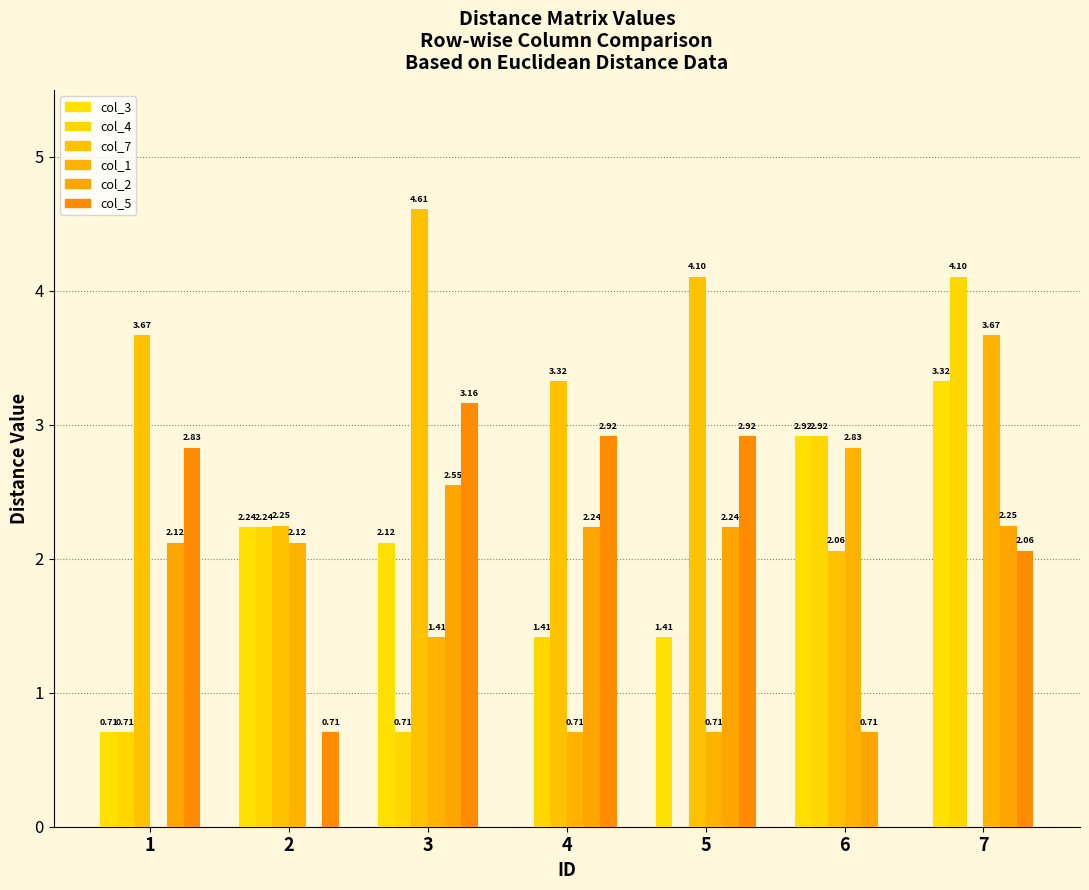

What is the sum of all col_5 values?

14.6